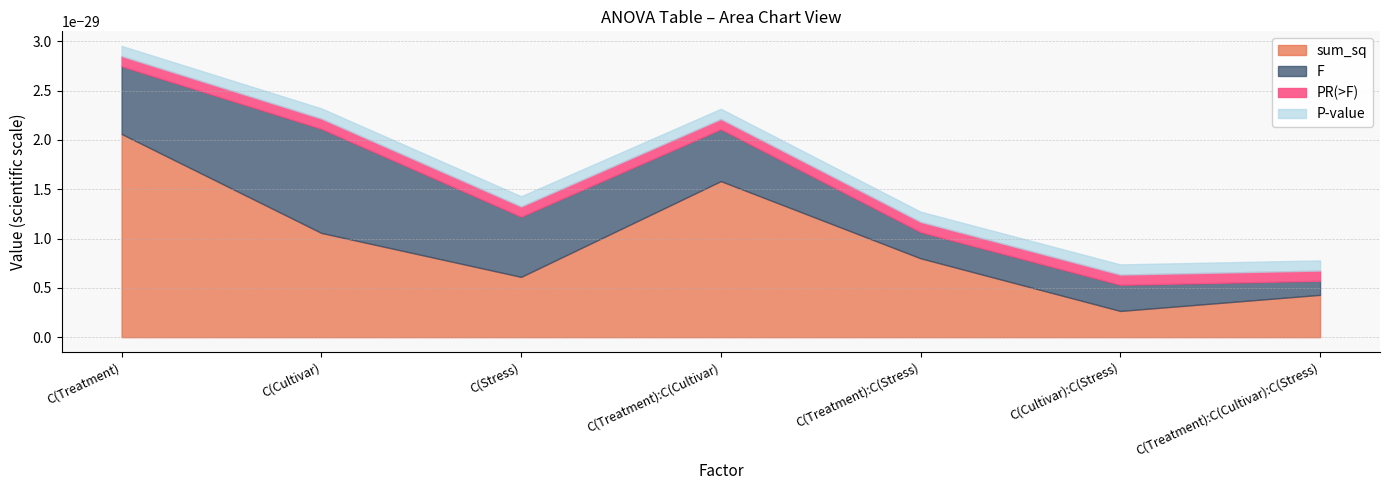

What is the label of the 5th point from the left?

C(Treatment):C(Stress)